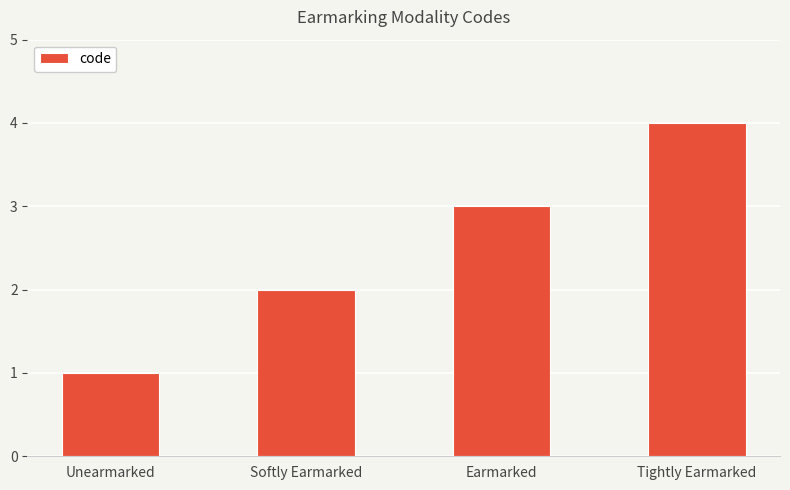

Reading left to right, transcribe all the data shown in this chart.

Unearmarked=1	Softly Earmarked=2	Earmarked=3	Tightly Earmarked=4